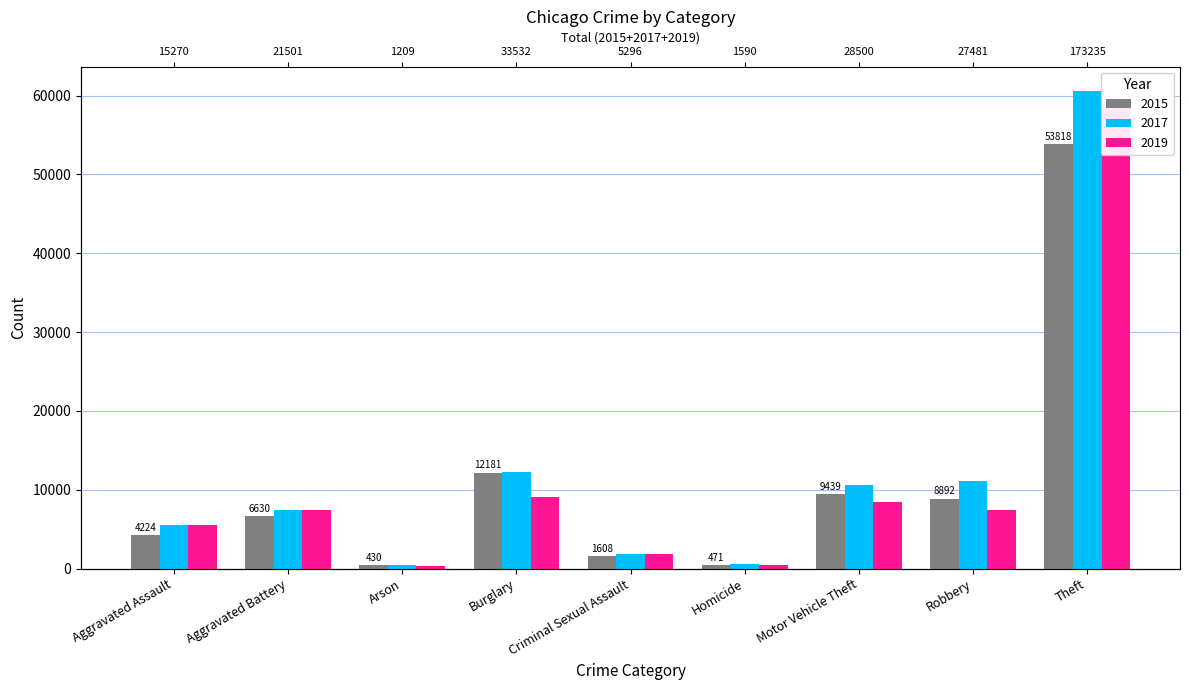

What is the difference between the maximum and second lowest values in the 2017 series?

60008